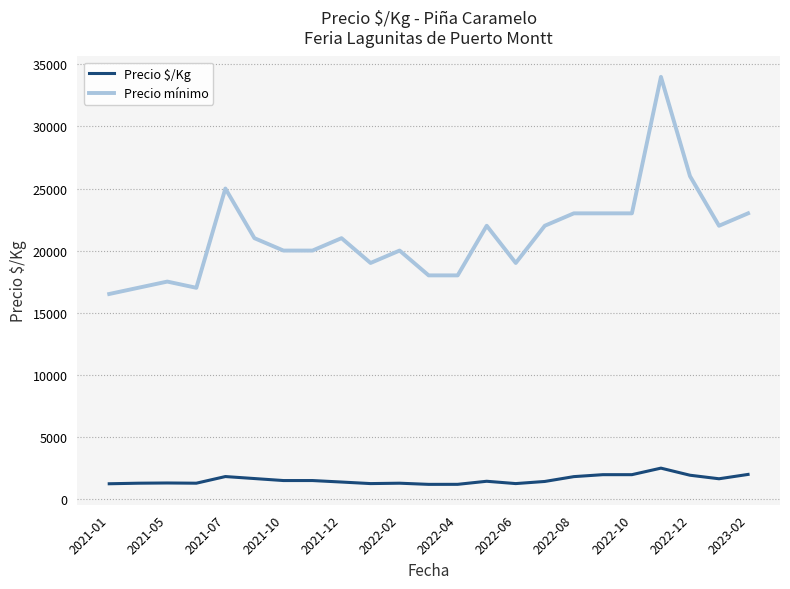

How many values in the Precio $/Kg series are below 1406?

11